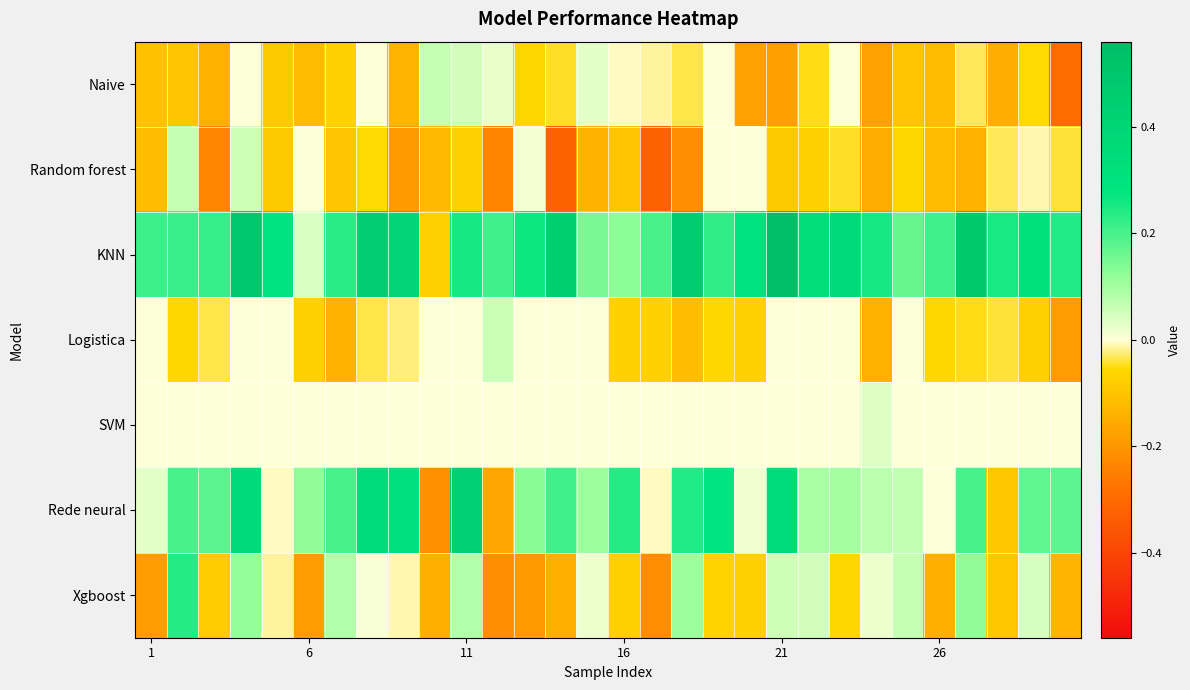

Reading left to right, extract all data points from this chart.

Naive: -0.1	-0.1	-0.1	0.0	-0.1	-0.1	-0.1	0.0	-0.1	0.1	0.0	0.0	-0.1	-0.0	0.0	-0.0	-0.0	-0.0	0.0	-0.2	-0.2	-0.0	0.0	-0.2	-0.1	-0.1	-0.0	-0.1	-0.1	-0.3
Random forest: -0.1	0.1	-0.2	0.1	-0.1	0.0	-0.1	-0.1	-0.2	-0.1	-0.1	-0.2	0.0	-0.3	-0.1	-0.1	-0.3	-0.2	0.0	0.0	-0.1	-0.1	-0.0	-0.2	-0.1	-0.1	-0.1	-0.0	-0.0	-0.0
KNN: 0.2	0.2	0.2	0.5	0.3	0.0	0.2	0.4	0.4	-0.1	0.3	0.2	0.3	0.4	0.1	0.1	0.2	0.5	0.2	0.3	0.6	0.3	0.4	0.3	0.2	0.2	0.5	0.3	0.3	0.2
Logistica: 0.0	-0.1	-0.0	0.0	0.0	-0.1	-0.1	-0.0	-0.0	0.0	0.0	0.1	0.0	0.0	0.0	-0.1	-0.1	-0.1	-0.1	-0.1	0.0	0.0	0.0	-0.1	0.0	-0.1	-0.0	-0.0	-0.1	-0.2
SVM: 0.0	0.0	0.0	0.0	0.0	0.0	0.0	0.0	0.0	0.0	0.0	0.0	0.0	0.0	0.0	0.0	0.0	0.0	0.0	0.0	0.0	0.0	0.0	0.0	0.0	0.0	0.0	0.0	0.0	0.0
Rede neural: 0.0	0.2	0.2	0.4	-0.0	0.1	0.2	0.3	0.3	-0.2	0.4	-0.2	0.1	0.2	0.1	0.2	-0.0	0.2	0.3	0.0	0.3	0.1	0.1	0.1	0.1	0.0	0.2	-0.1	0.2	0.2
Xgboost: -0.2	0.2	-0.1	0.1	-0.0	-0.2	0.1	0.0	-0.0	-0.1	0.1	-0.2	-0.2	-0.1	0.0	-0.1	-0.2	0.1	-0.1	-0.1	0.1	0.1	-0.1	0.0	0.1	-0.1	0.1	-0.1	0.0	-0.1